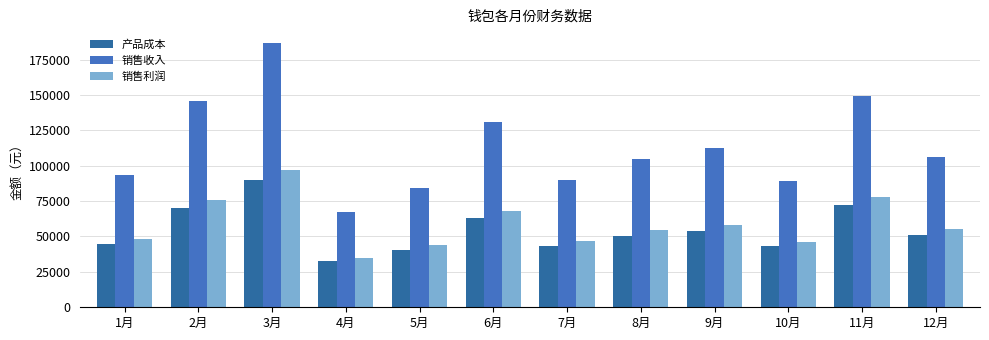

Which category has the highest value across all series?

3月